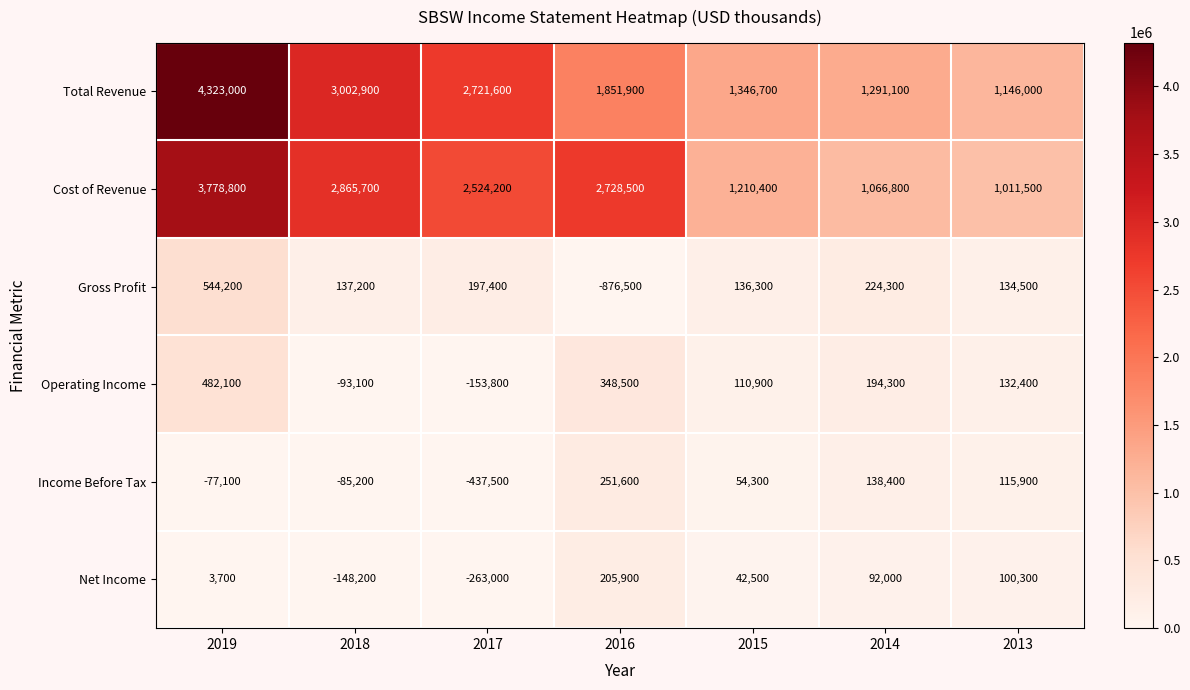

At which label does Total Revenue first exceed 1851900?

2019